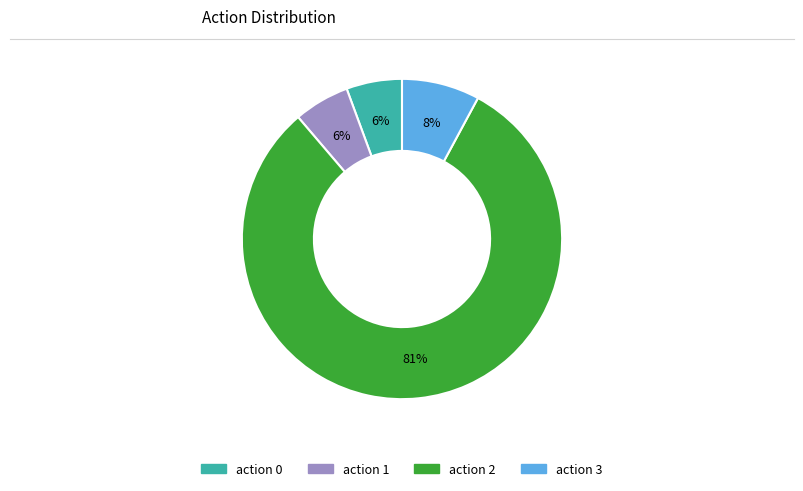

Is there any slice that represents more than half of the pie?

Yes